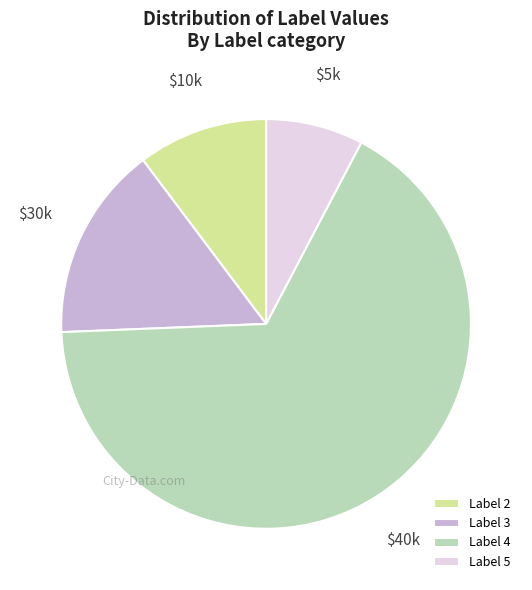

Which slice is the largest?

Label 4